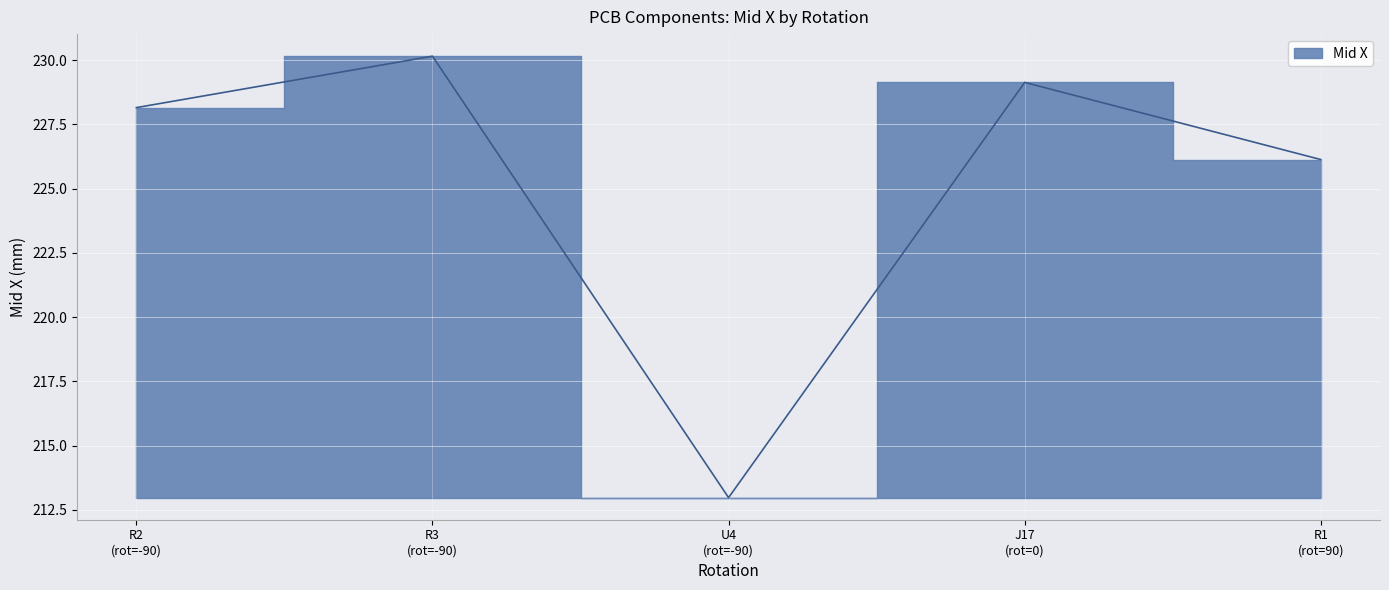

What is the smallest value displayed?

213.0